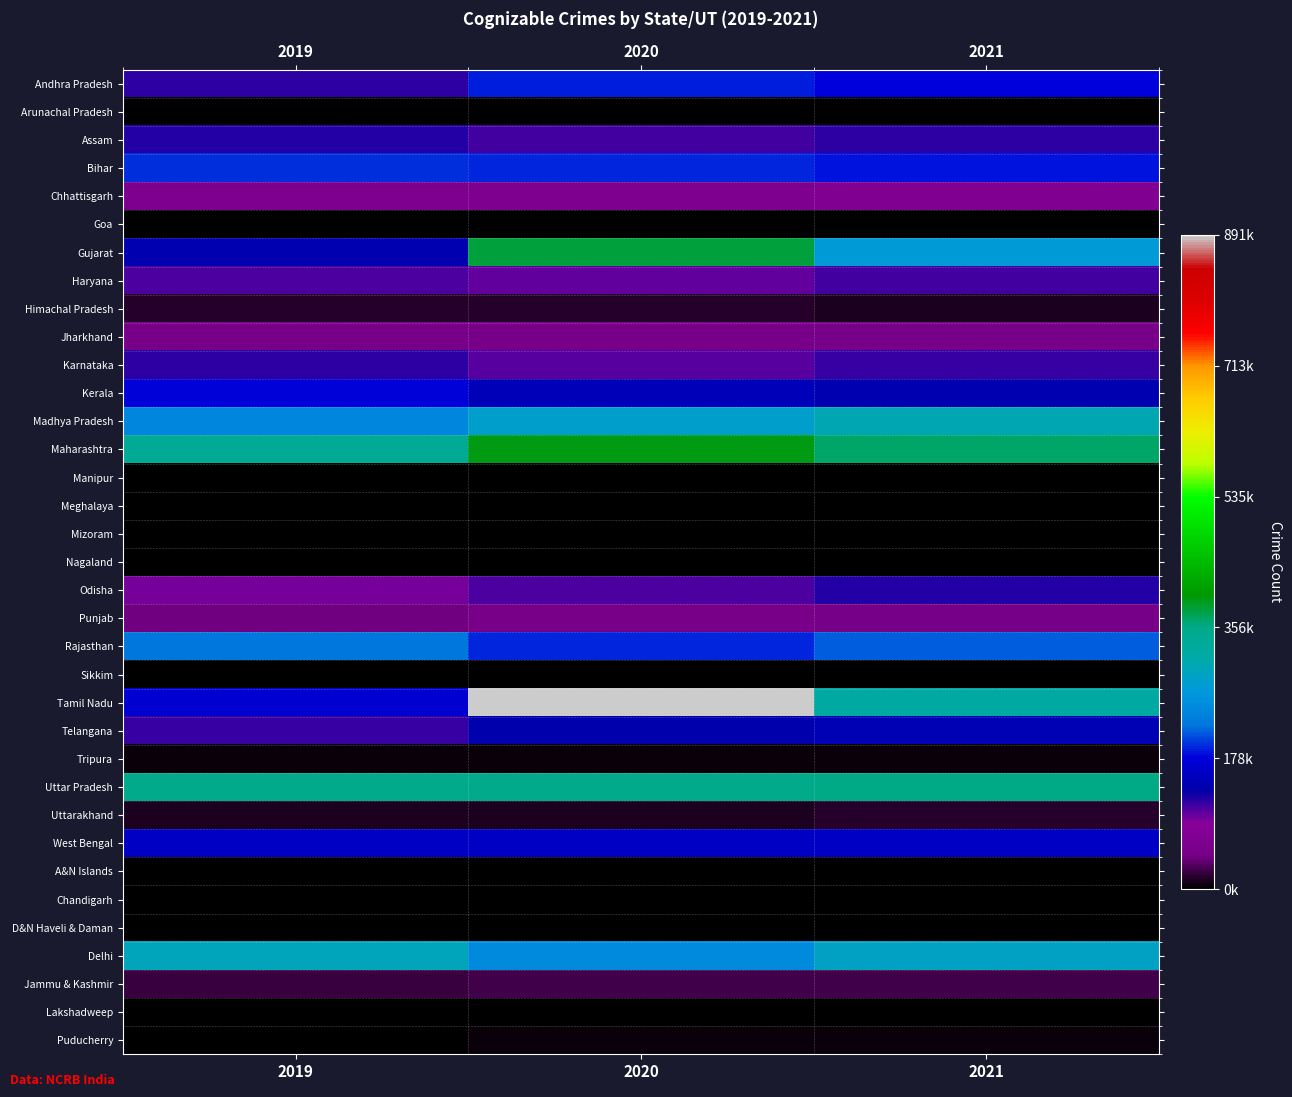

Between 2021 and 2020, which is larger?

2020